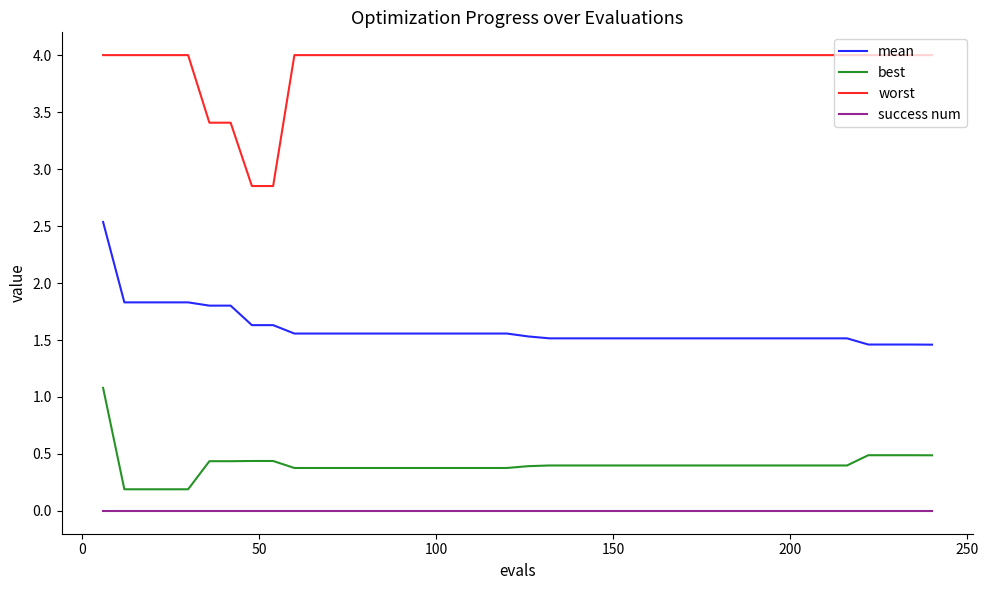

Which series has the largest total across all categories?

worst